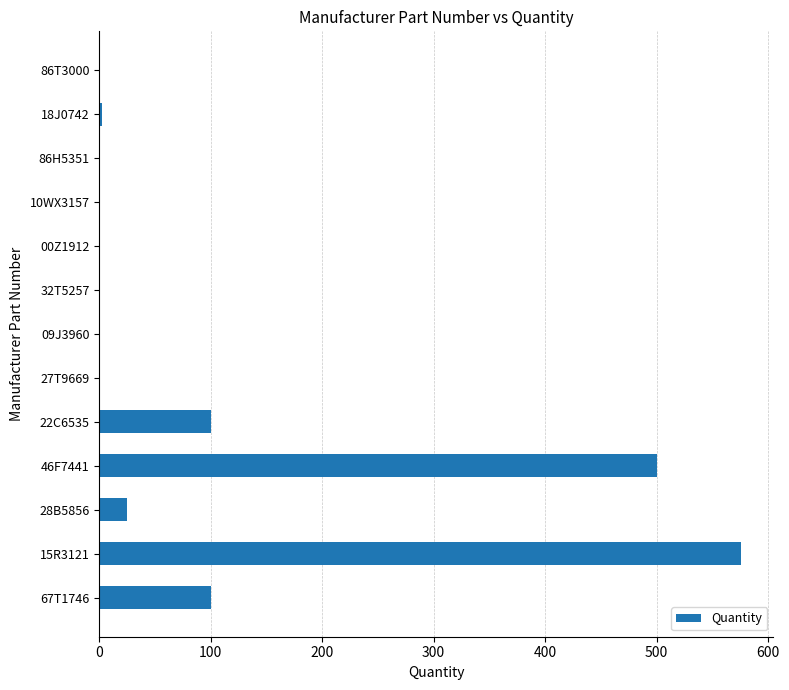

Which category has the highest value across all series?

15R3121